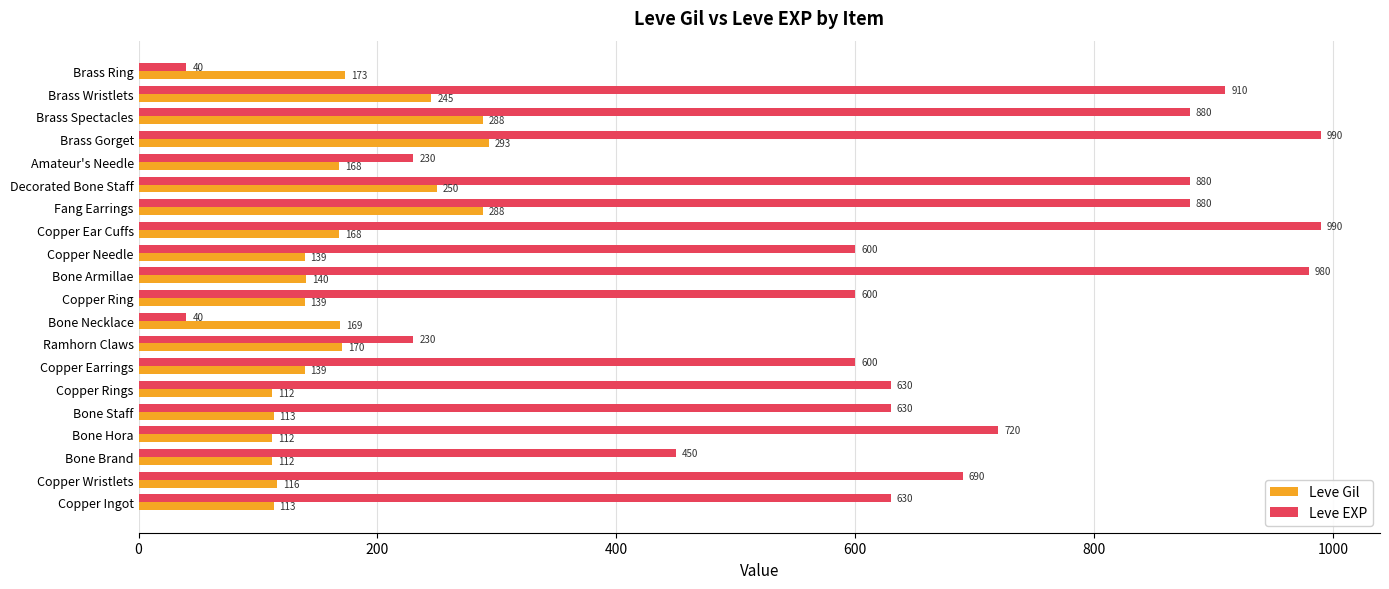

True or false: Leve EXP has a value of 8 at Bone Necklace.

False